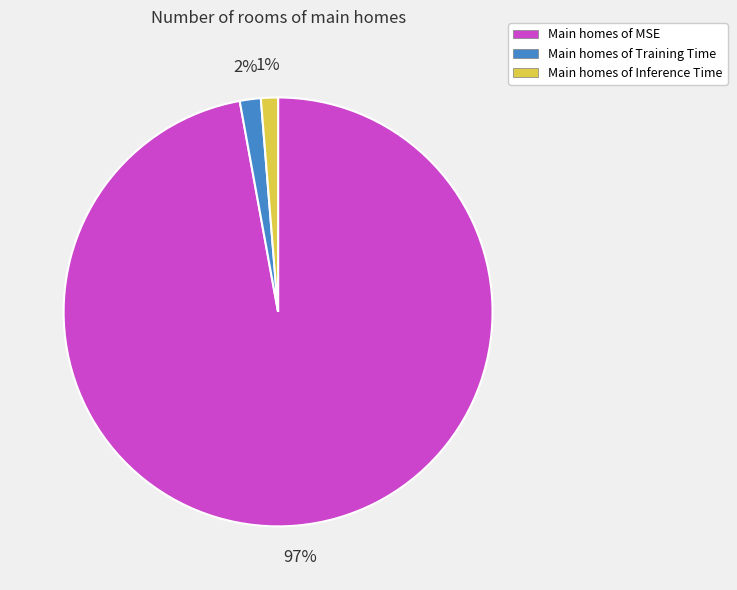

Which slice is the largest?

Main homes of MSE